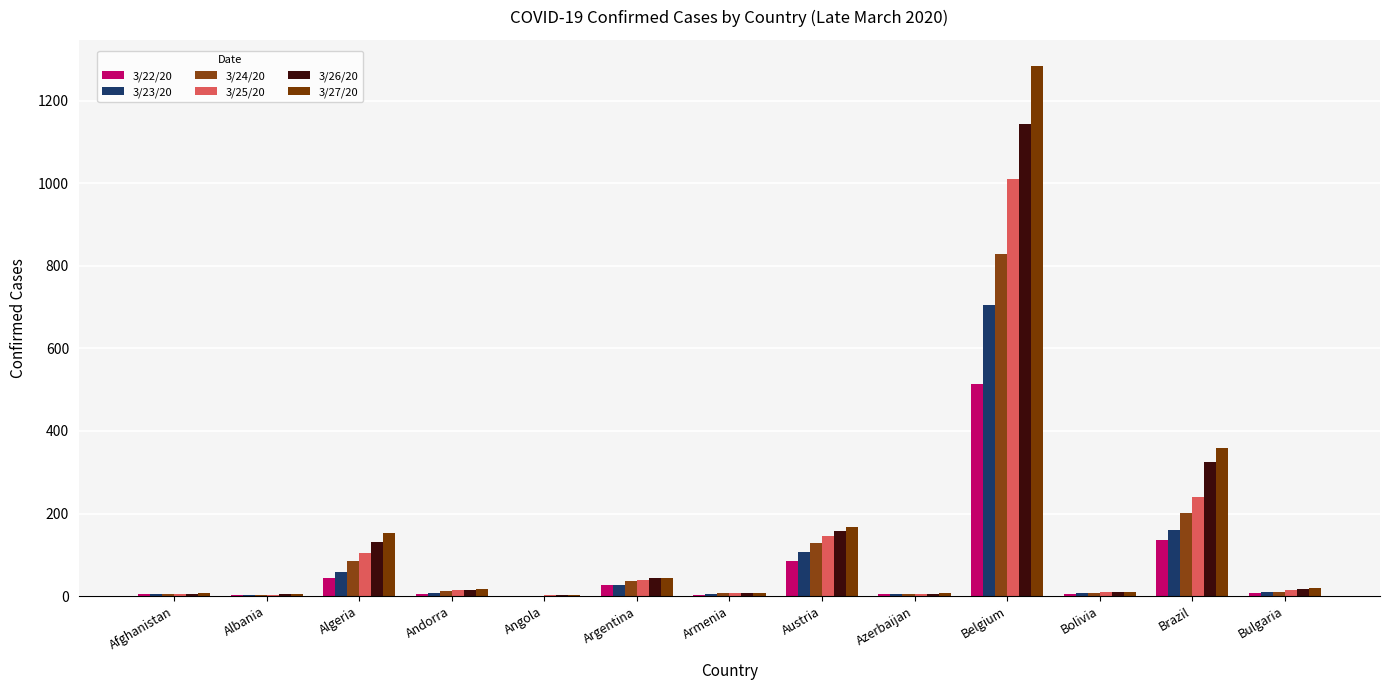

Does the chart contain stacked bars?

No